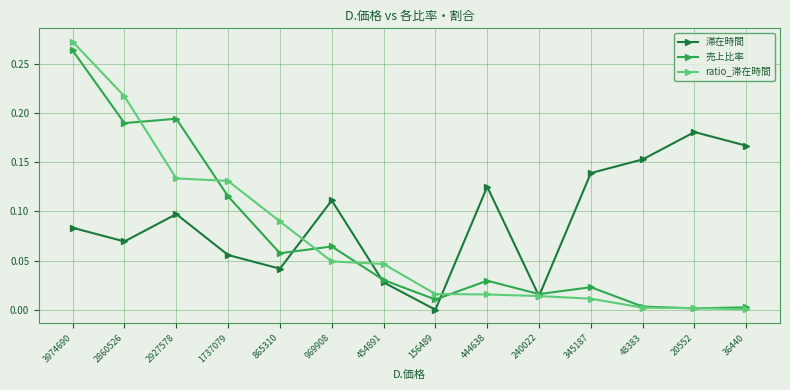

List the series in order of their peak value, lowest first.

滞在時間, 売上比率, ratio_滞在時間